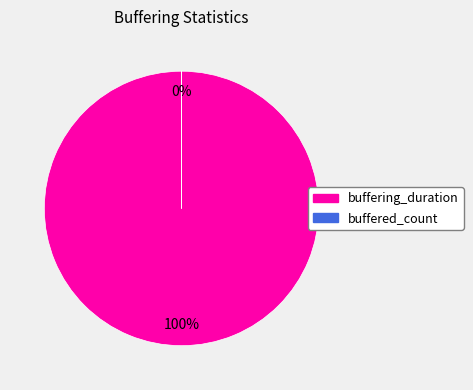

Is it true that buffered_count is 0% of the pie?

True